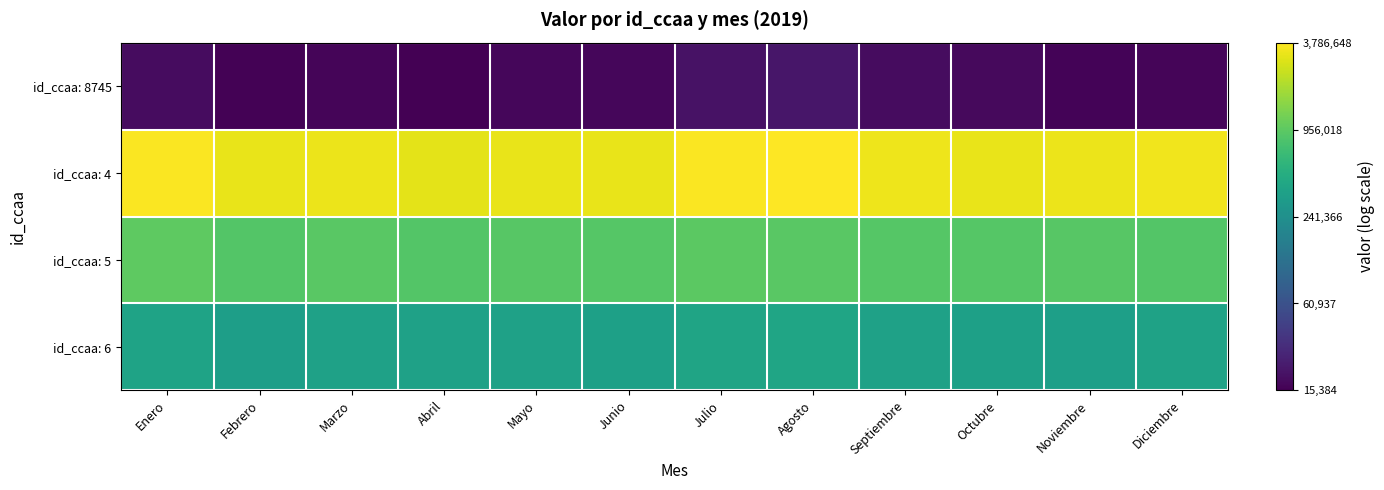

Reading left to right, transcribe all the data shown in this chart.

id_ccaa: 8745: Enero=9.8	Febrero=9.7	Marzo=9.7	Abril=9.6	Mayo=9.7	Junio=9.7	Julio=9.9	Agosto=10.0	Septiembre=9.8	Octubre=9.8	Noviembre=9.7	Diciembre=9.7
id_ccaa: 4: Enero=15.1	Febrero=15.0	Marzo=15.0	Abril=14.9	Mayo=15.0	Junio=15.0	Julio=15.1	Agosto=15.1	Septiembre=15.0	Octubre=15.0	Noviembre=15.0	Diciembre=15.0
id_ccaa: 5: Enero=13.8	Febrero=13.7	Marzo=13.7	Abril=13.7	Mayo=13.7	Junio=13.7	Julio=13.8	Agosto=13.7	Septiembre=13.7	Octubre=13.7	Noviembre=13.7	Diciembre=13.7
id_ccaa: 6: Enero=12.8	Febrero=12.7	Marzo=12.8	Abril=12.8	Mayo=12.8	Junio=12.8	Julio=12.8	Agosto=12.9	Septiembre=12.8	Octubre=12.8	Noviembre=12.8	Diciembre=12.8